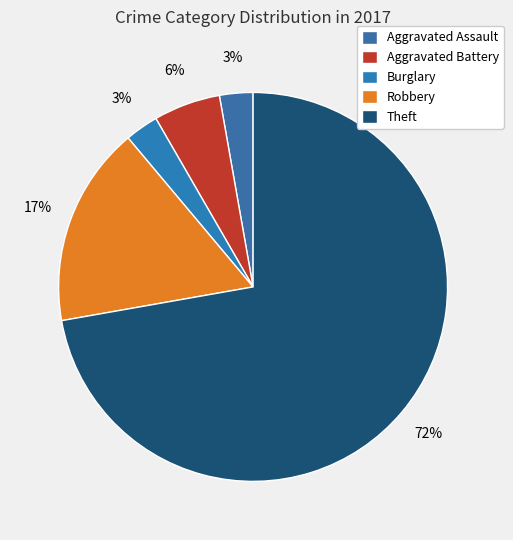

To the nearest percent, what is the difference between the largest and smallest slice percentages?

69%